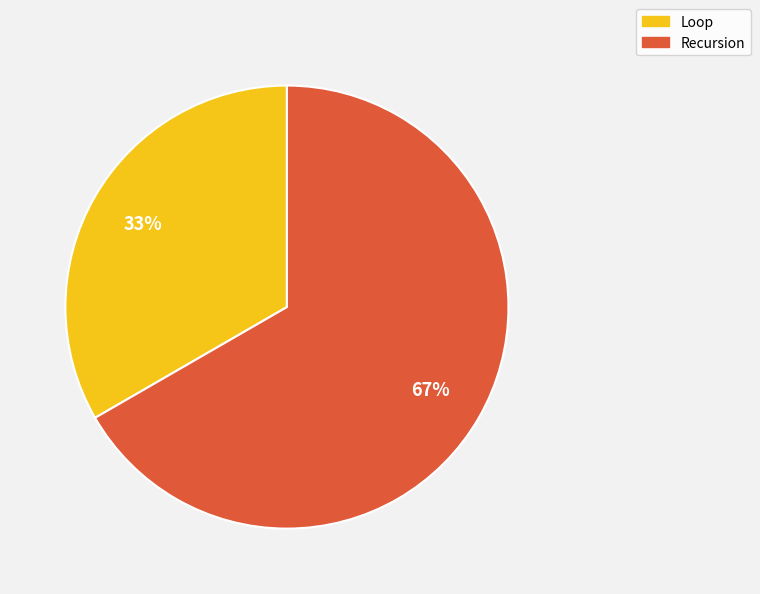

True or false: Recursion accounts for 72% of the total.

False